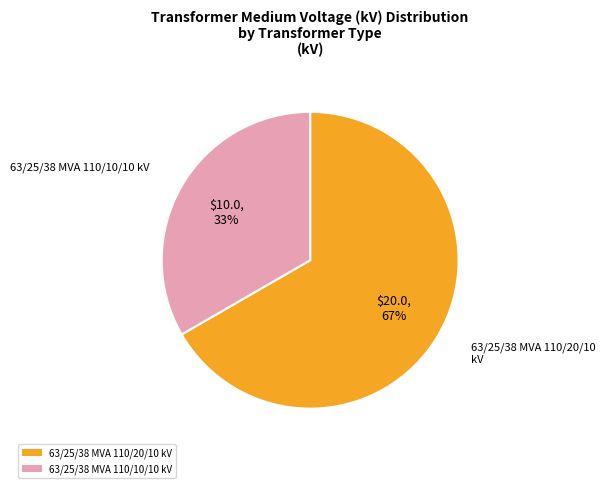

Which category has the biggest portion of the pie?

63/25/38 MVA 110/20/10 kV